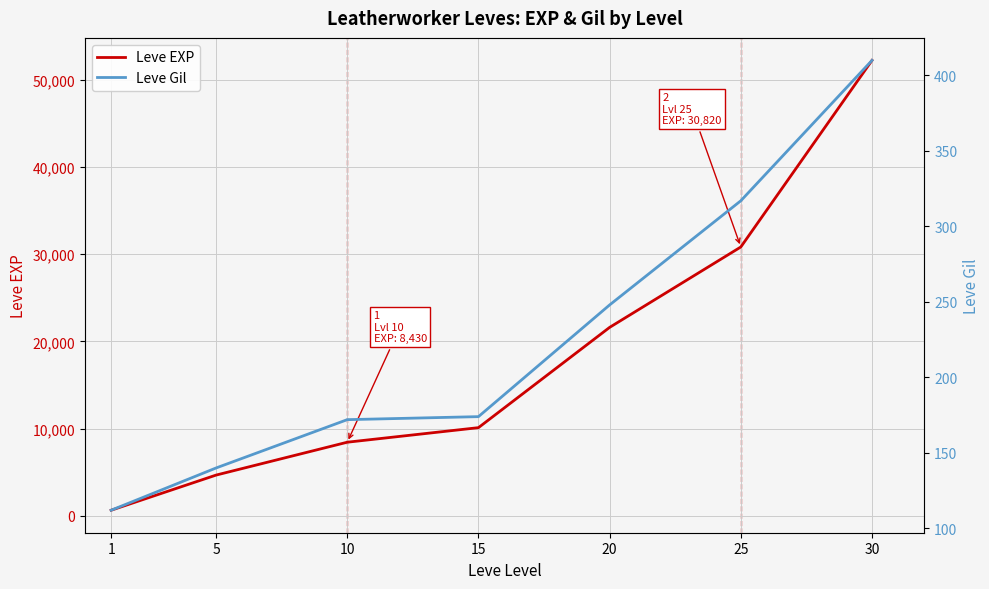

Reading left to right, what are all the values shown in this chart?

Leve EXP: 630	4660	8430	10100	21600	30820	52220
Leve Gil: 112	140	172	174	248	317	410